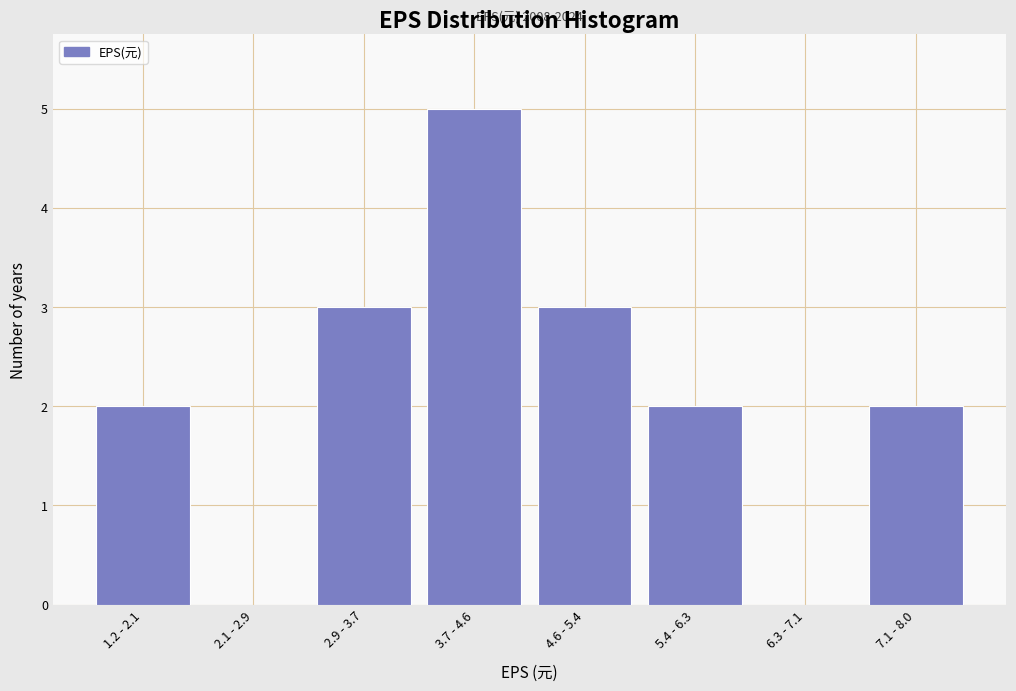

Between 7.1 - 8.0 and 3.7 - 4.6, which is larger?

3.7 - 4.6